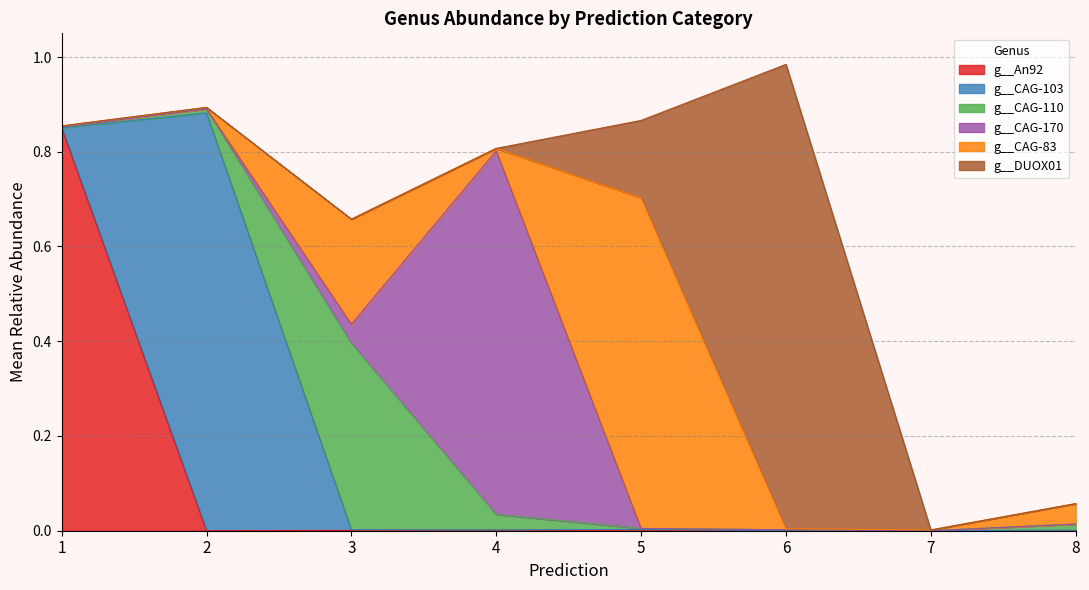

The g__An92 series shows 0.0 at 3. True or false?

True